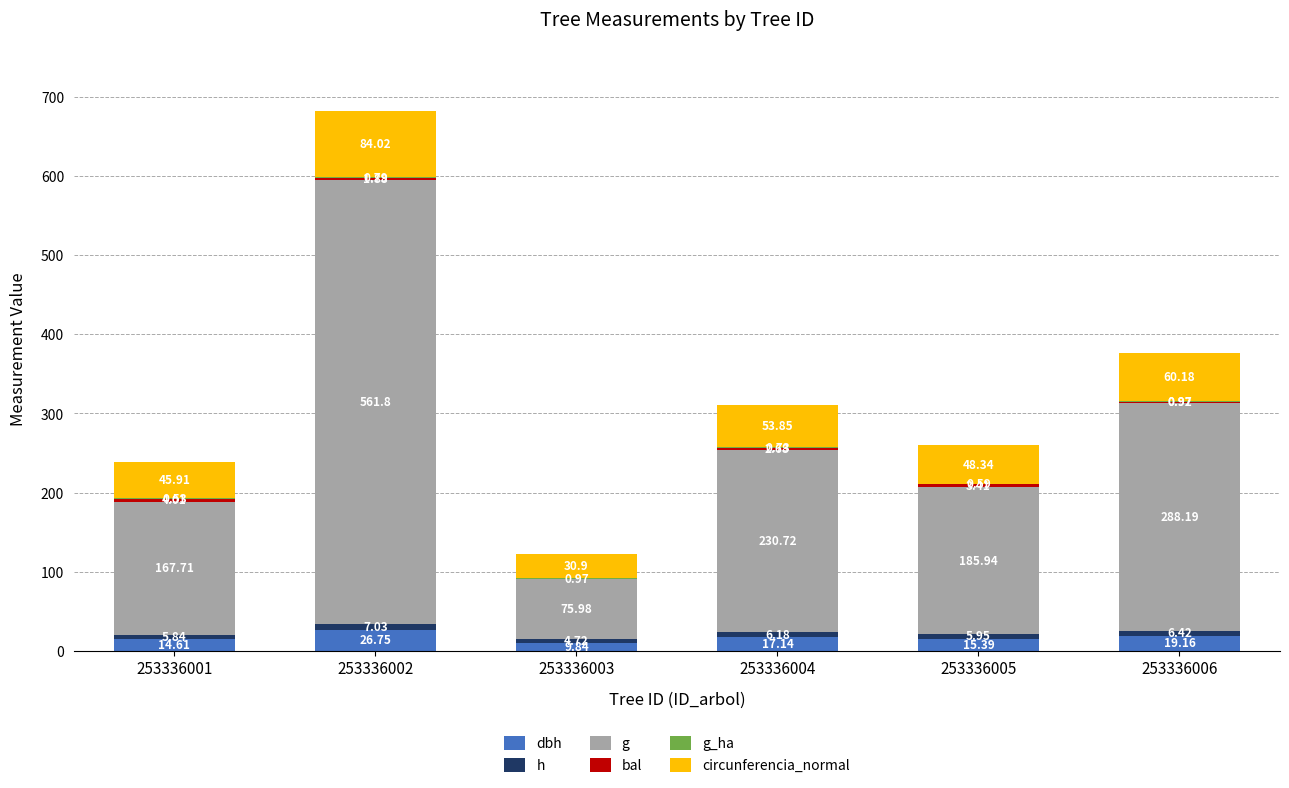

Which series changed the most between 253336001 and 253336002?

g